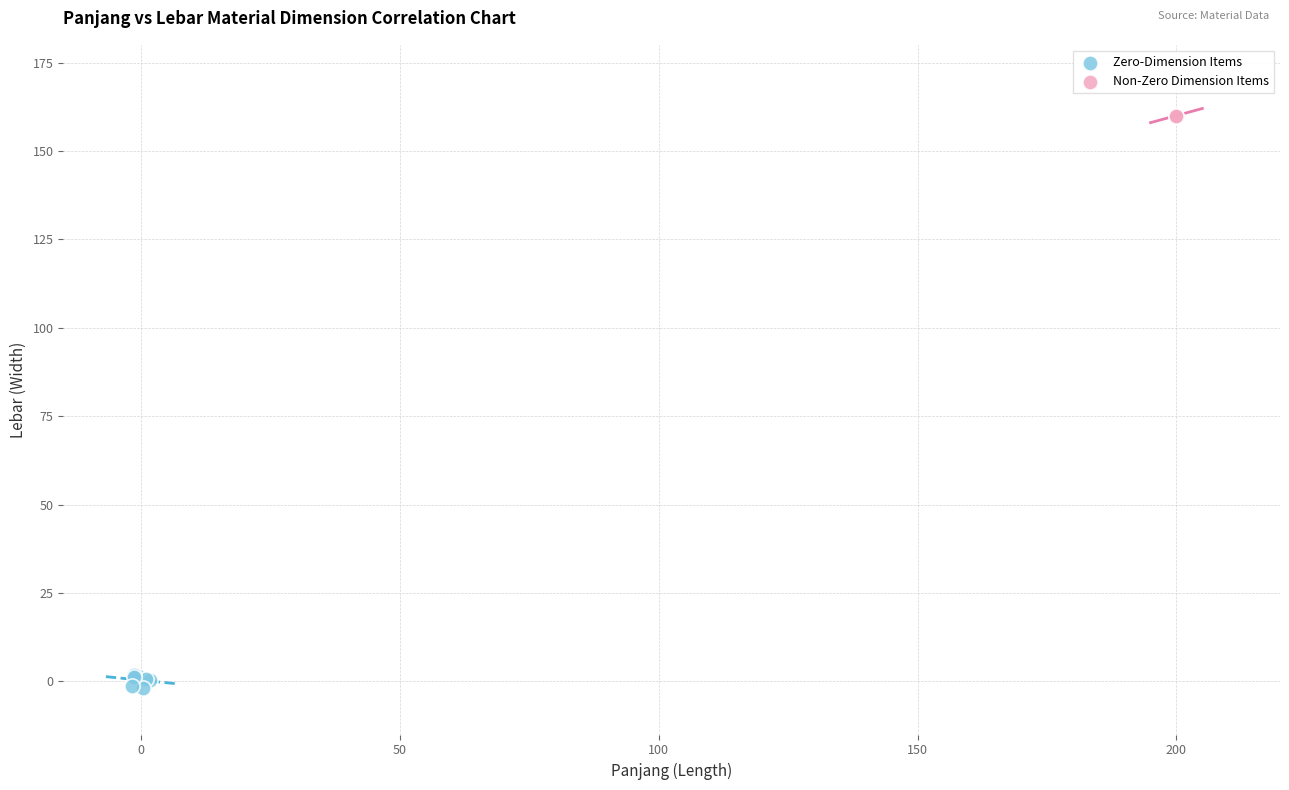

What are all the series names shown in the legend?

Zero-Dimension Items, Non-Zero Dimension Items